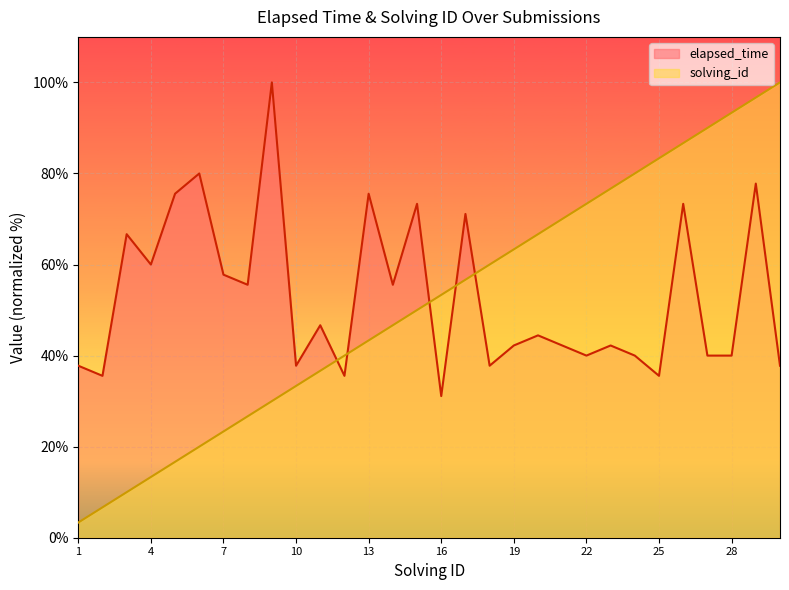

The elapsed_time series shows 13.3 at 30. True or false?

False